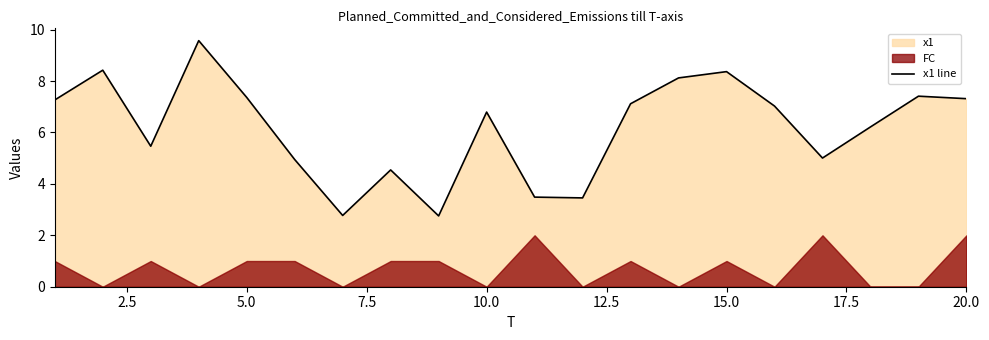

The x1 line series shows 6.8 at 10.0. True or false?

True